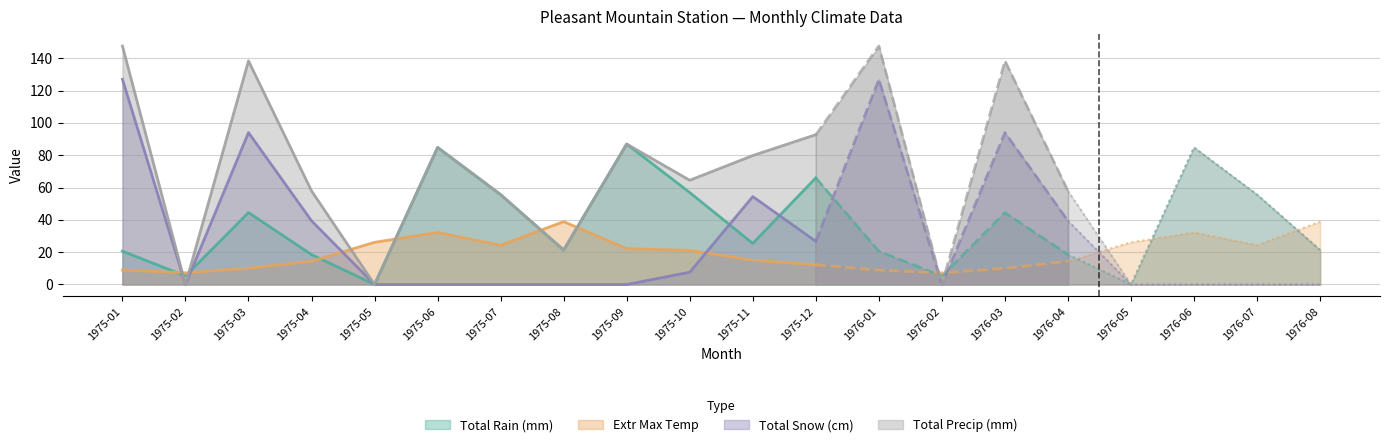

True or false: Total Precip (mm) has a value of 92.7 at 1975-12.

True